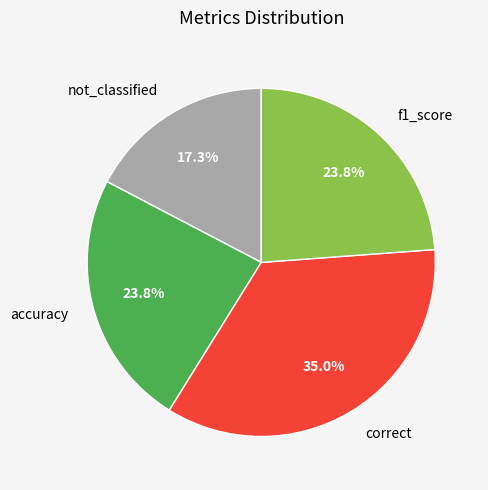

To the nearest percent, what portion does accuracy represent?

24%